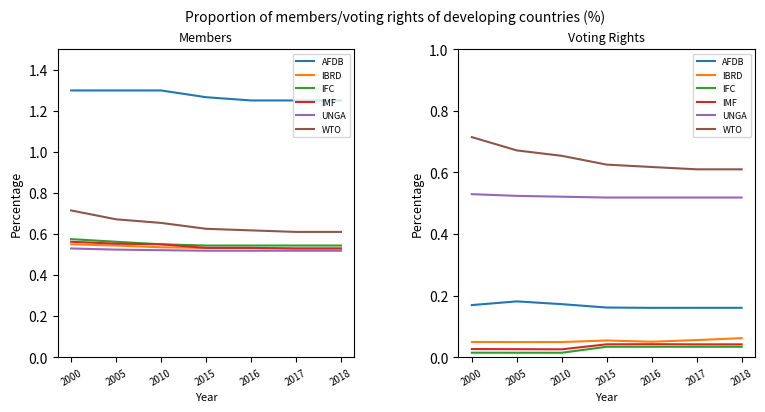

Is the value of WTO at 2017 greater than the value of UNGA at 2015?

Yes